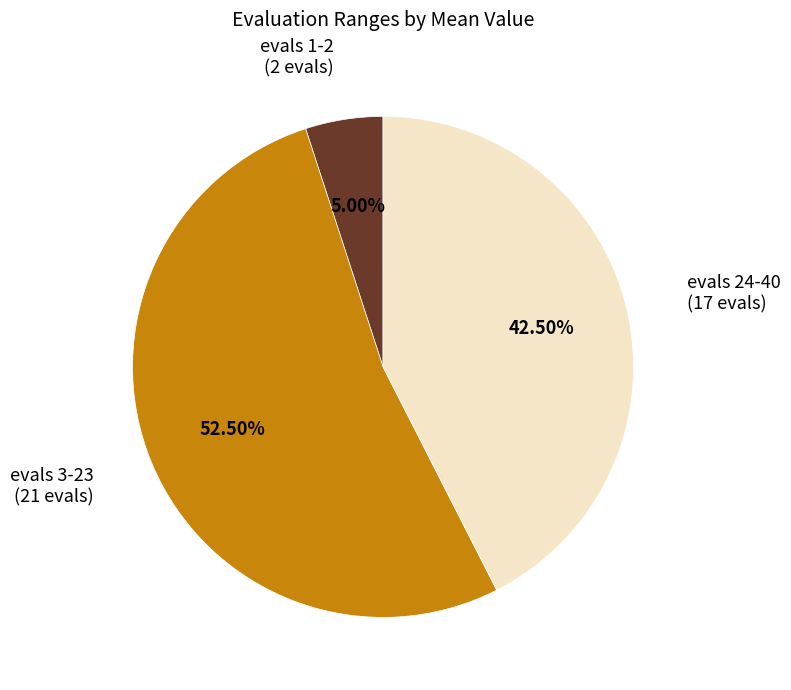

What is the total percentage of evals 1-2 and evals 24-40?

47.5%